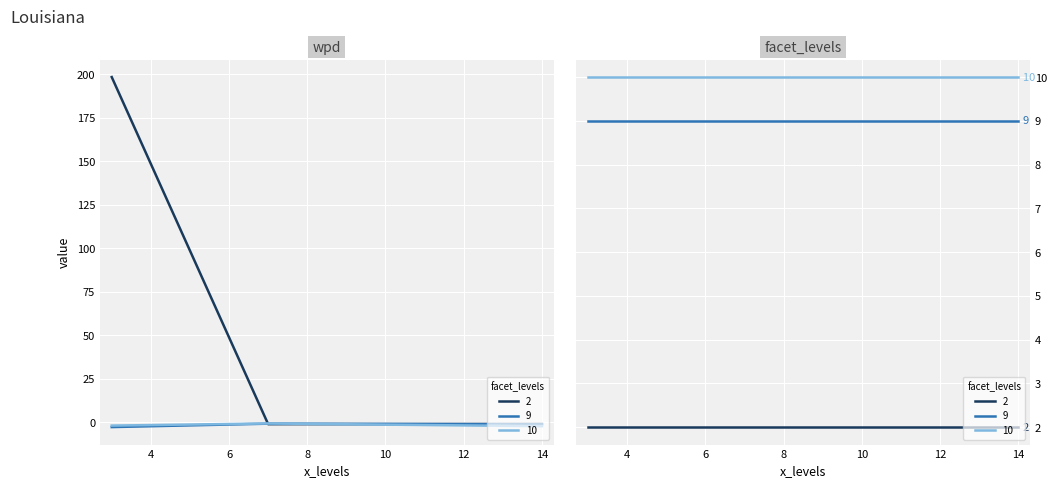

Between 7 and 14, which series saw the biggest shift?

10